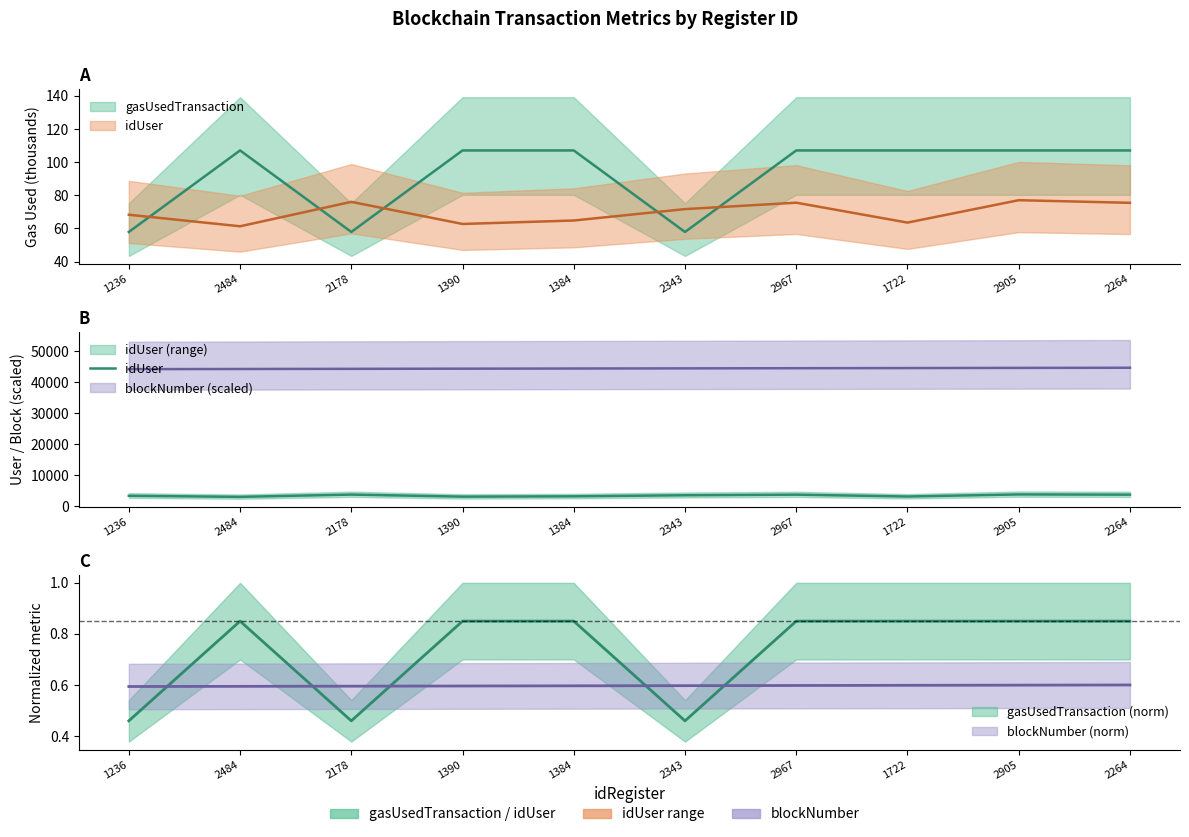

What is the average value?

3482